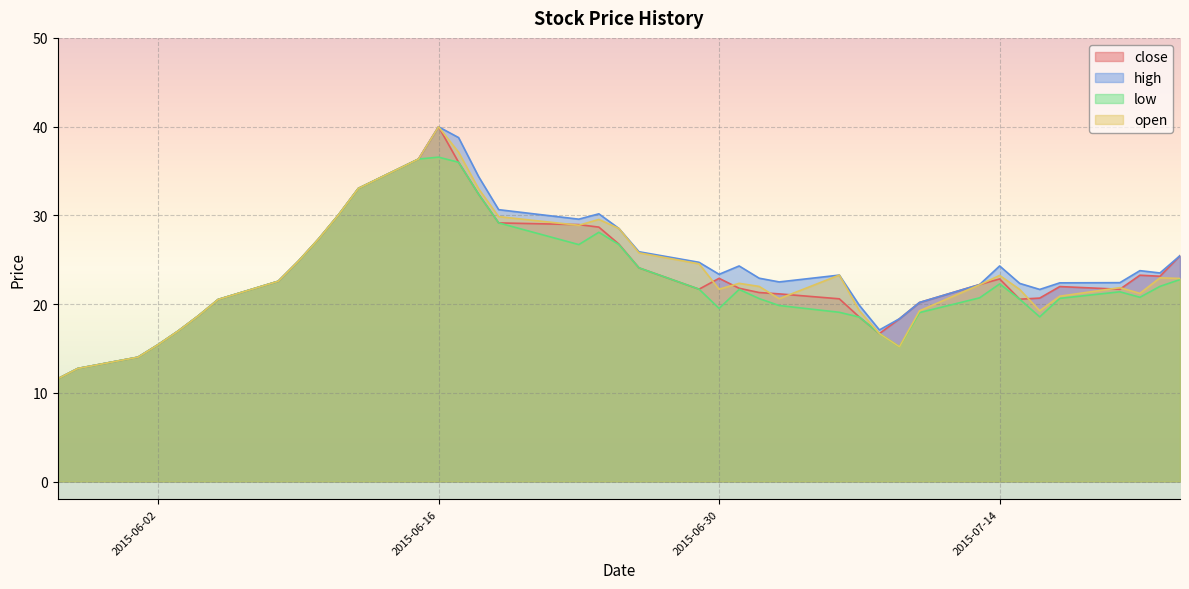

How many lines are shown in the chart?

4